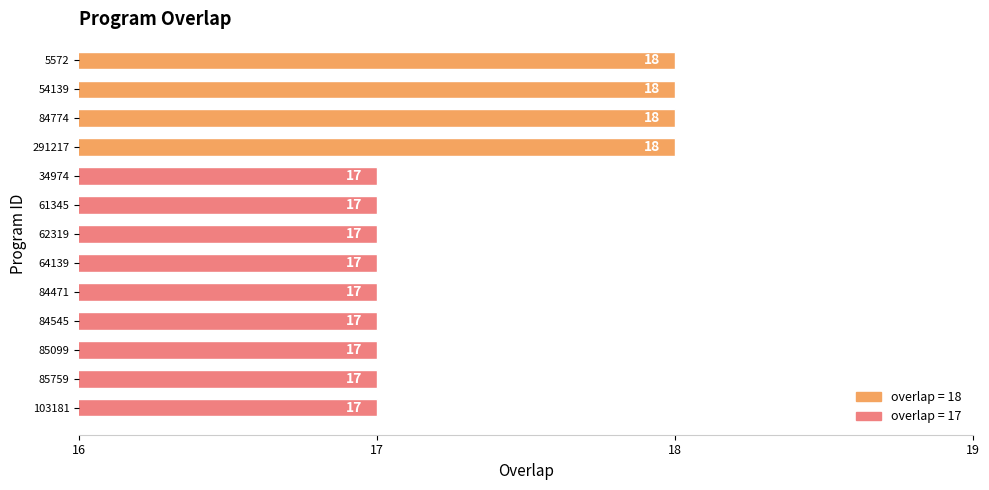

The value at 85099 is 24. True or false?

False